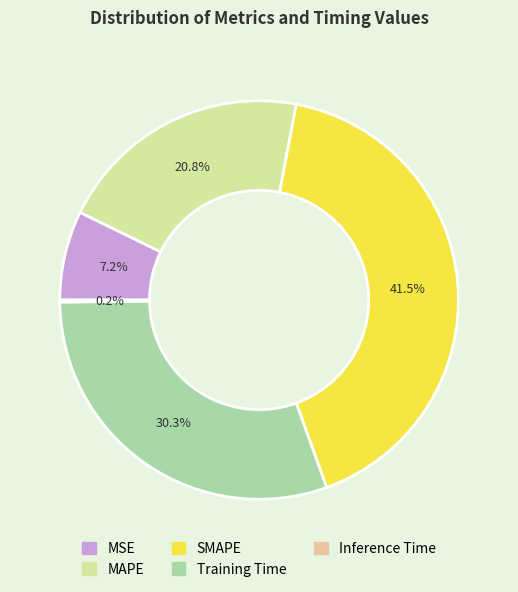

Between MSE and MAPE, which is larger?

MAPE